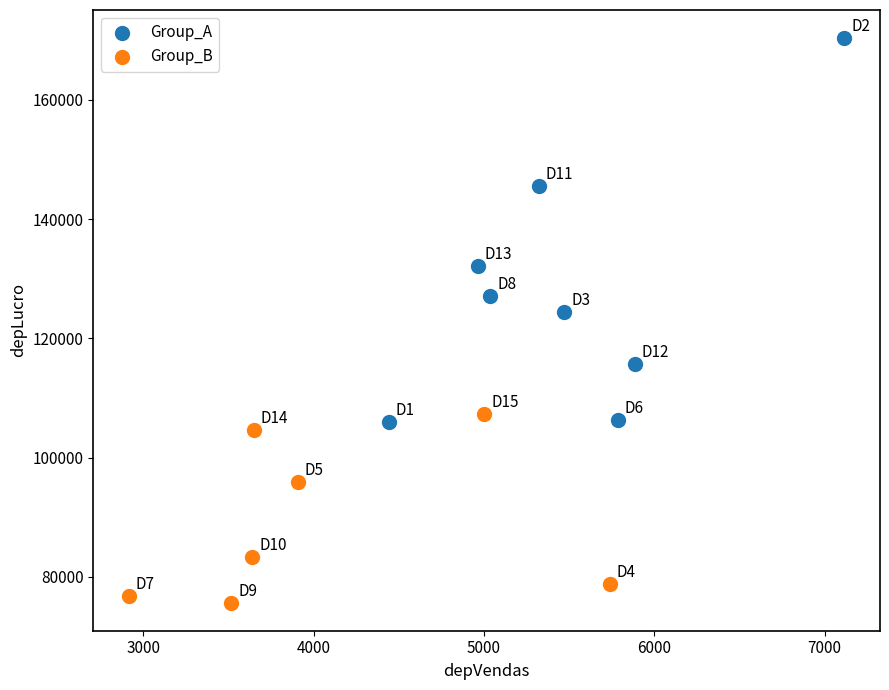

Which series has the largest Y range (max minus min)?

Group_A